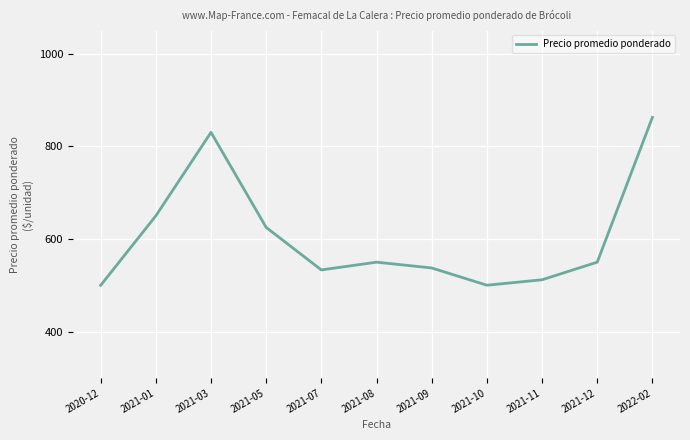

What is the difference between the values at 2022-02 and 2021-12?

312.5